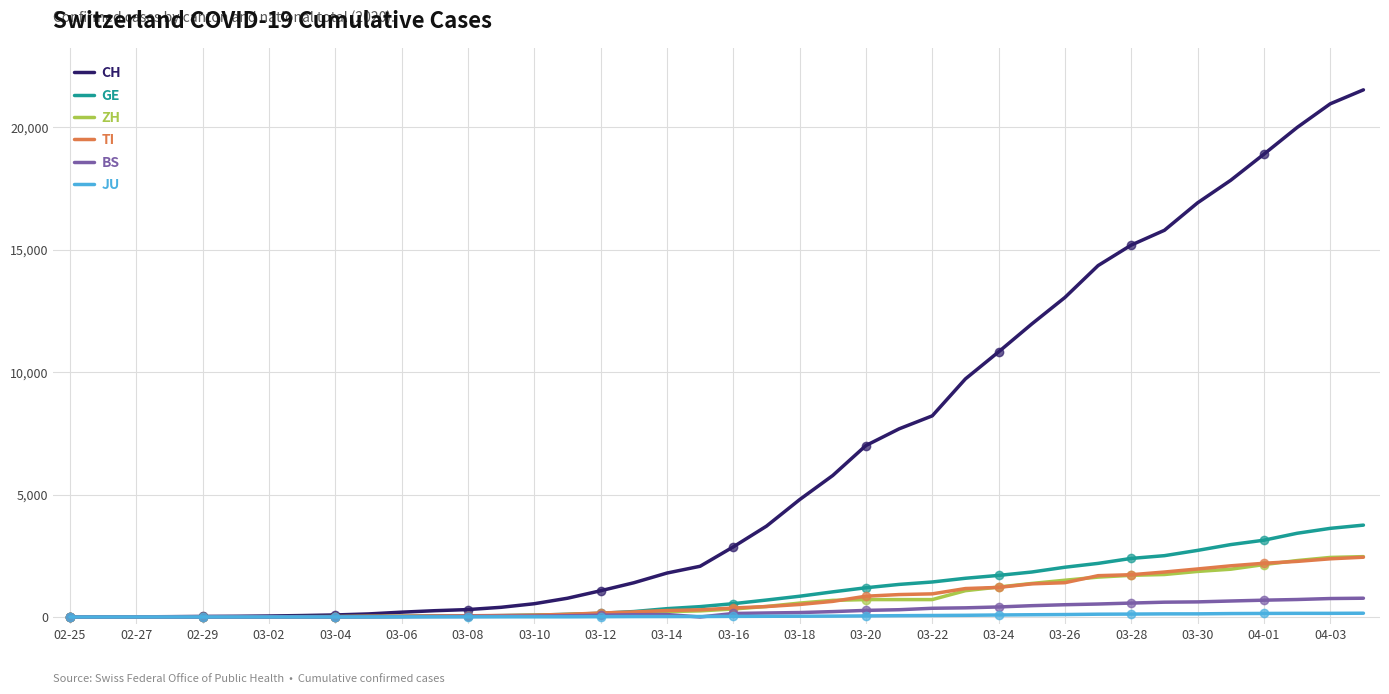

What is the sum of all CH values?

256333